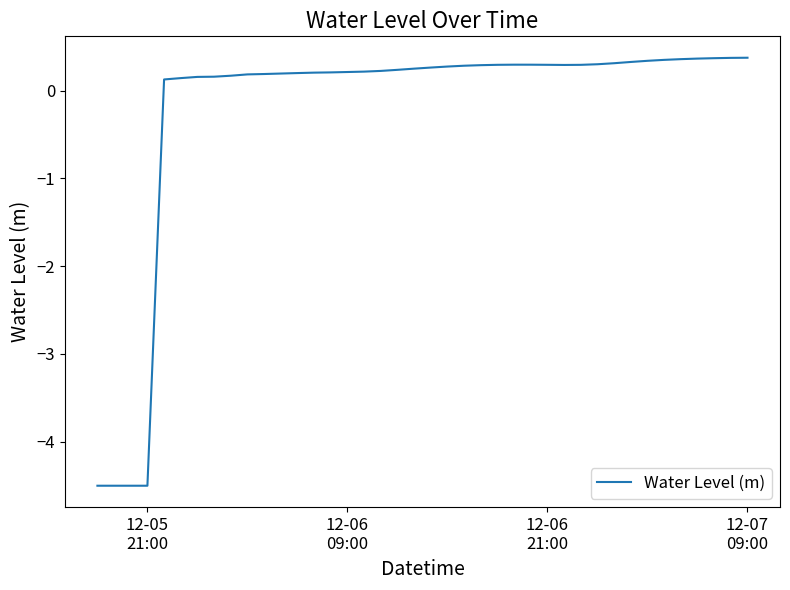

What is the minimum value shown in the chart?

-4.5